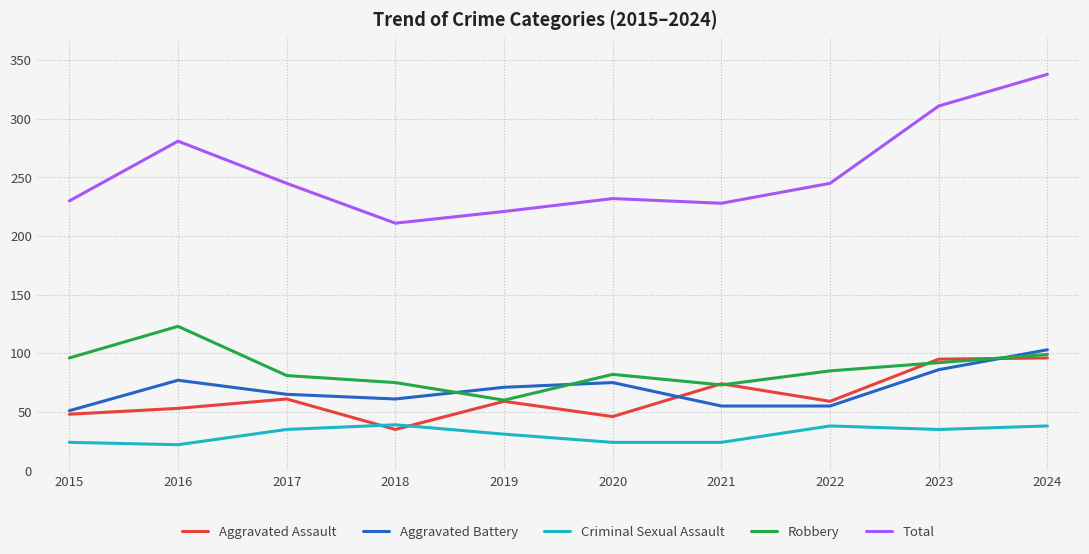

Which series has the widest spread of values?

Total